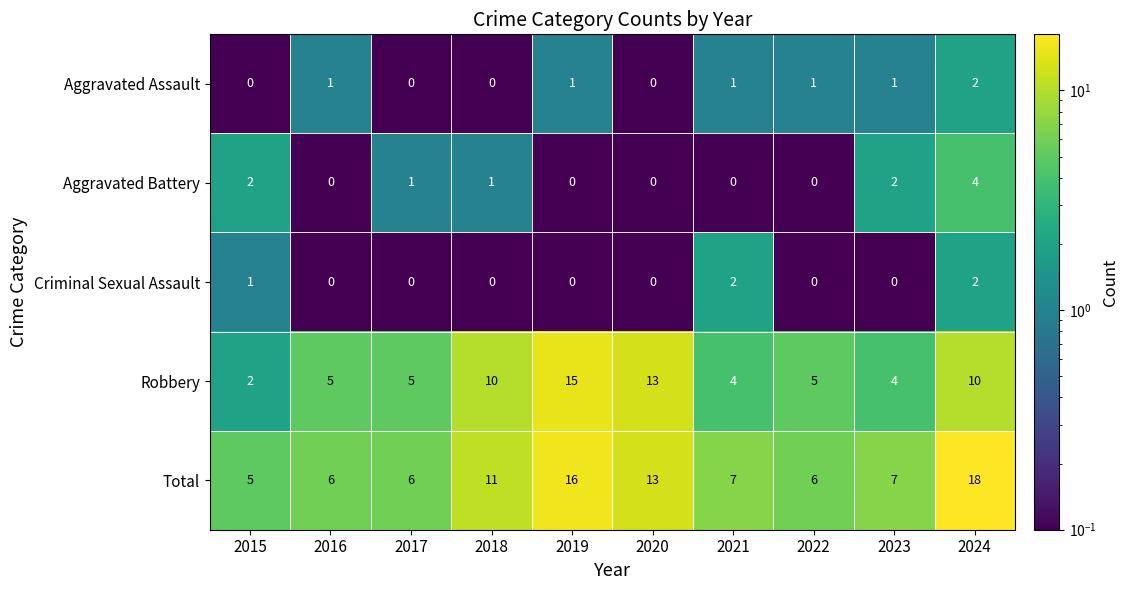

Between 2019 and 2023, which series saw the biggest shift?

Robbery